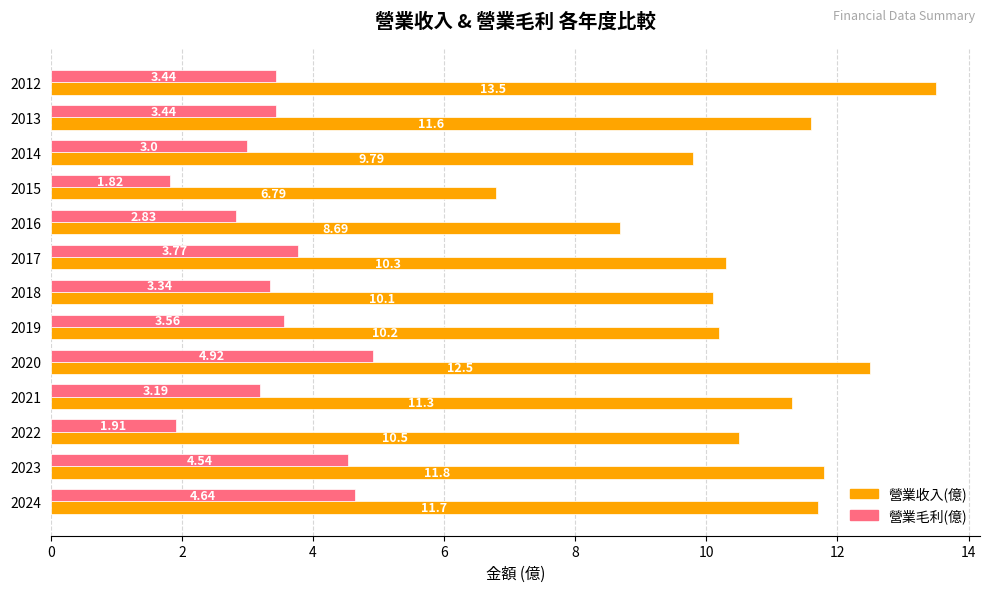

List the series in order of their overall mean, lowest first.

營業毛利(億), 營業收入(億)